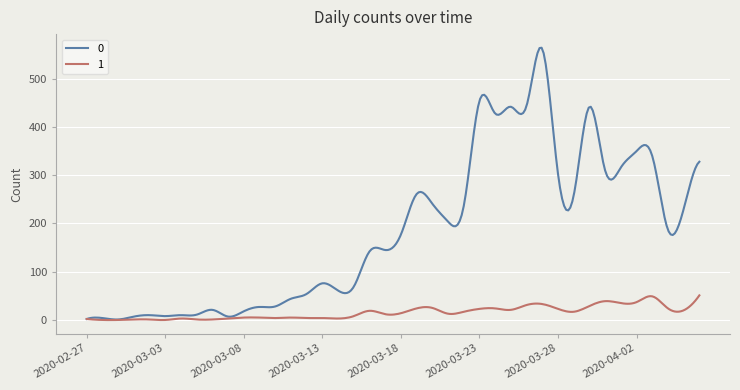

What is the greatest value displayed?

564.4